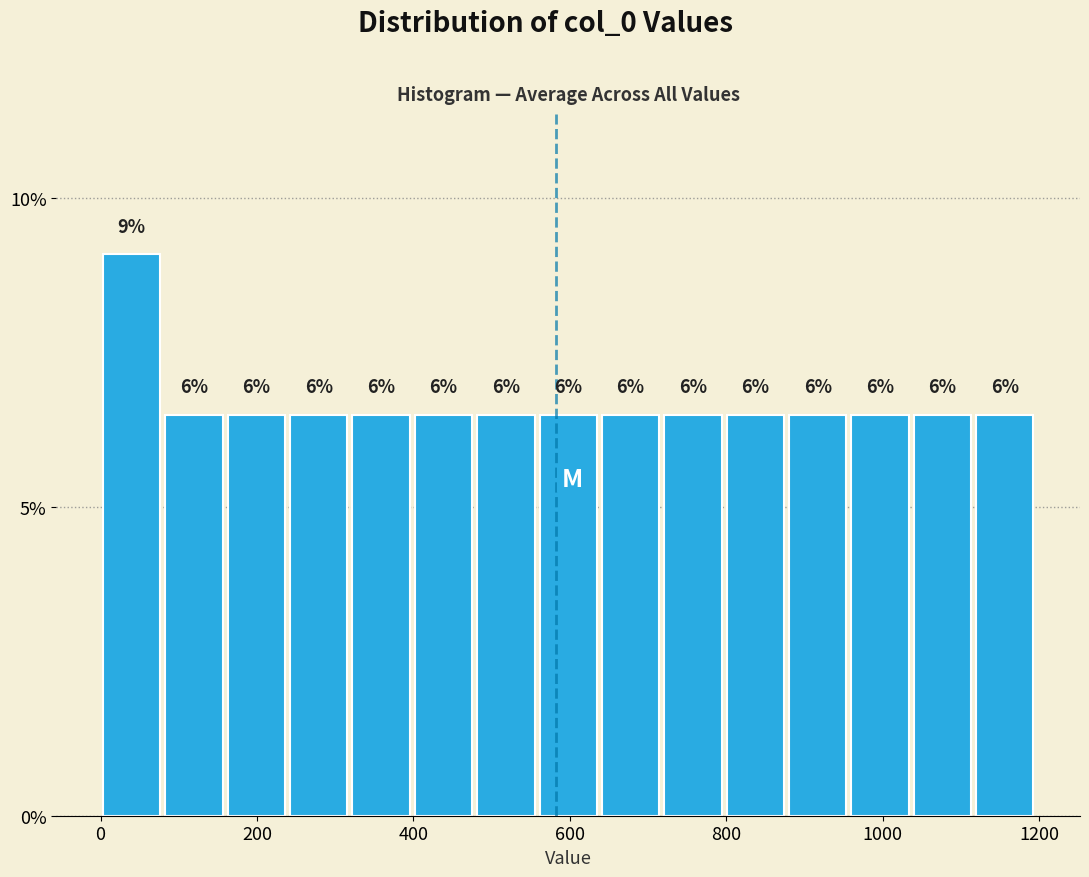

Around what value on the x-axis is the tallest bar? Give the approximate position of its centre, as read against the axis.

40